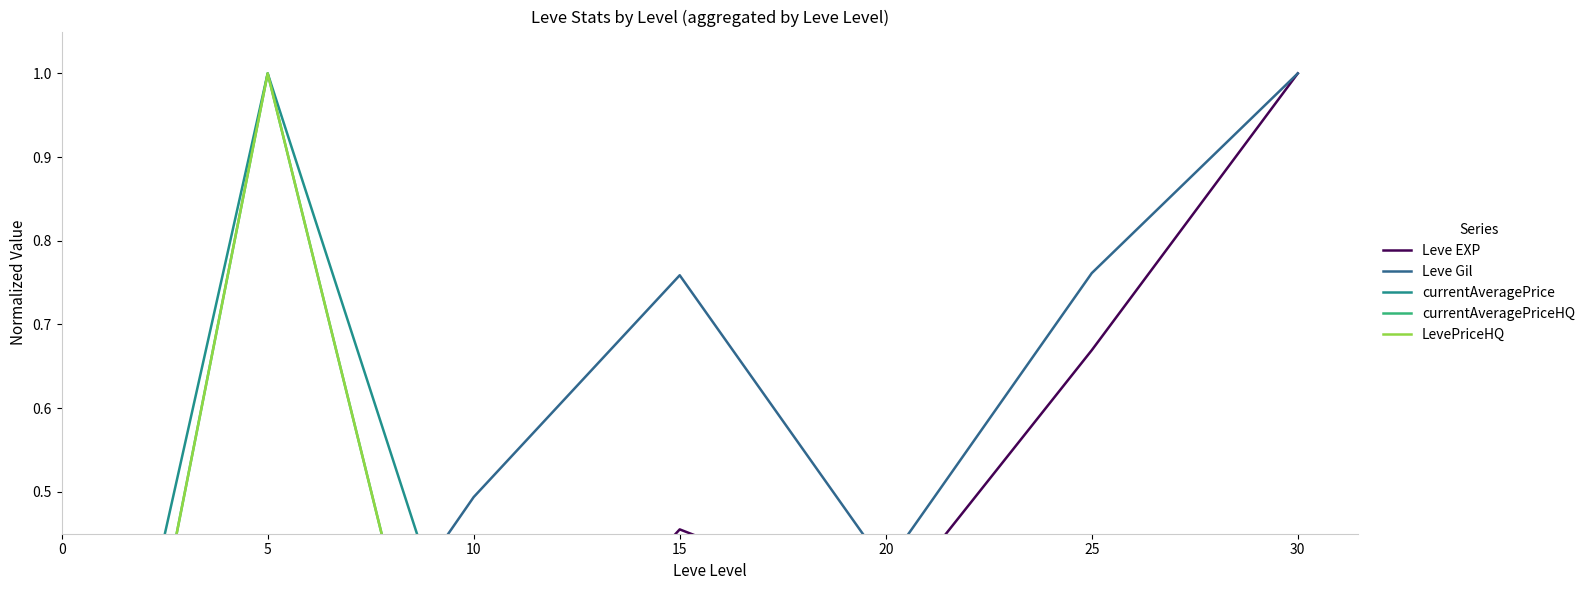

Is it true that LevePriceHQ equals 0.0 at 0?

False